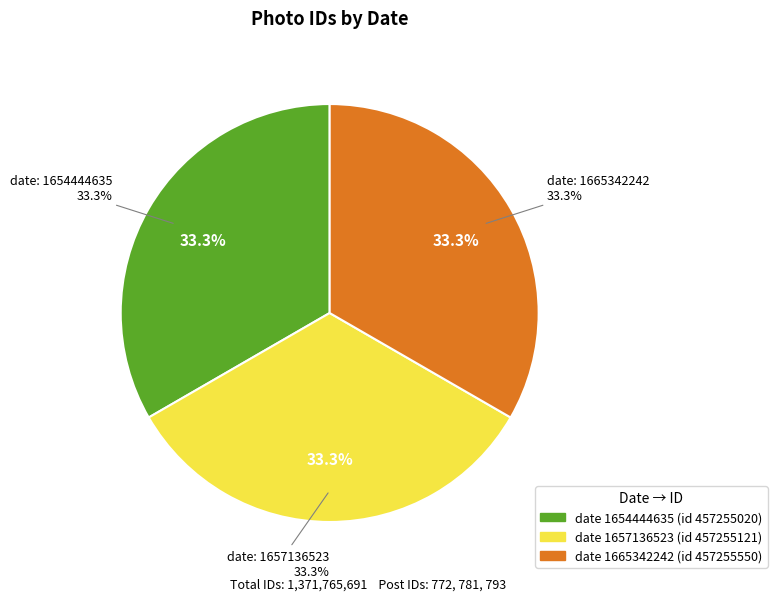

Rank the categories by value from highest to lowest.

1665342242, 1657136523, 1654444635